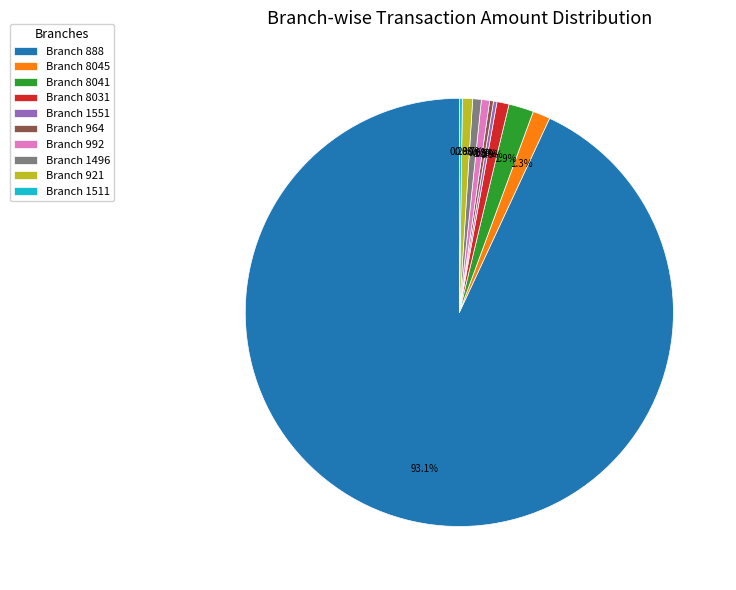

To the nearest percent, what is the average slice percentage?

10%